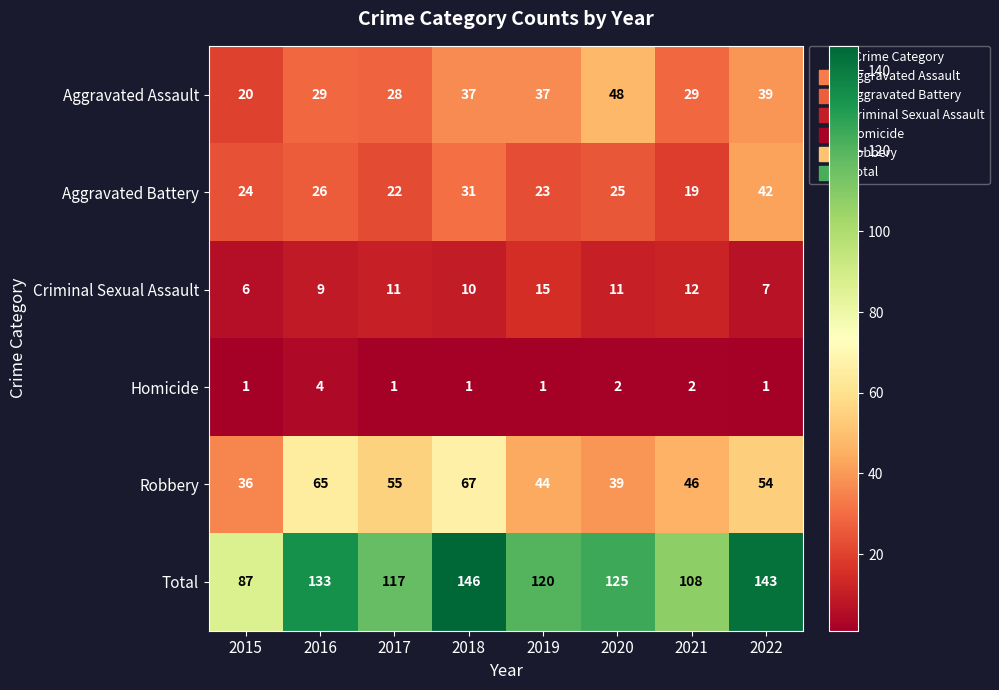

What is the lowest value of the Total series?

87